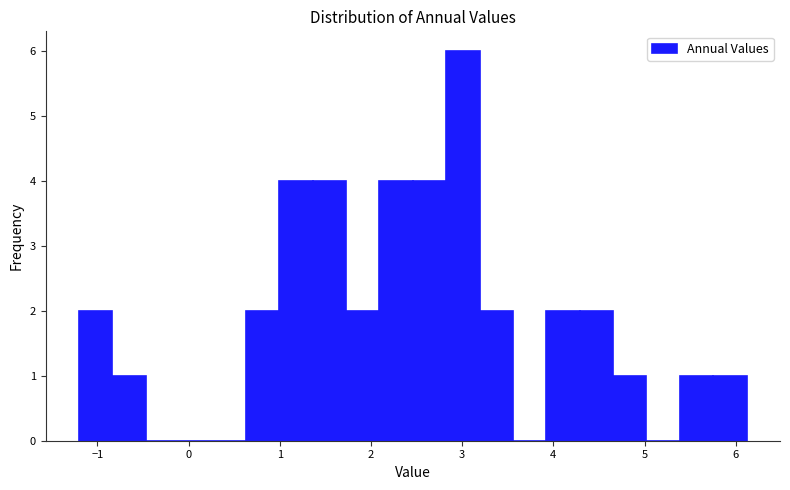

Around what value on the x-axis is the tallest bar? Give the approximate position of its centre, as read against the axis.

3.0